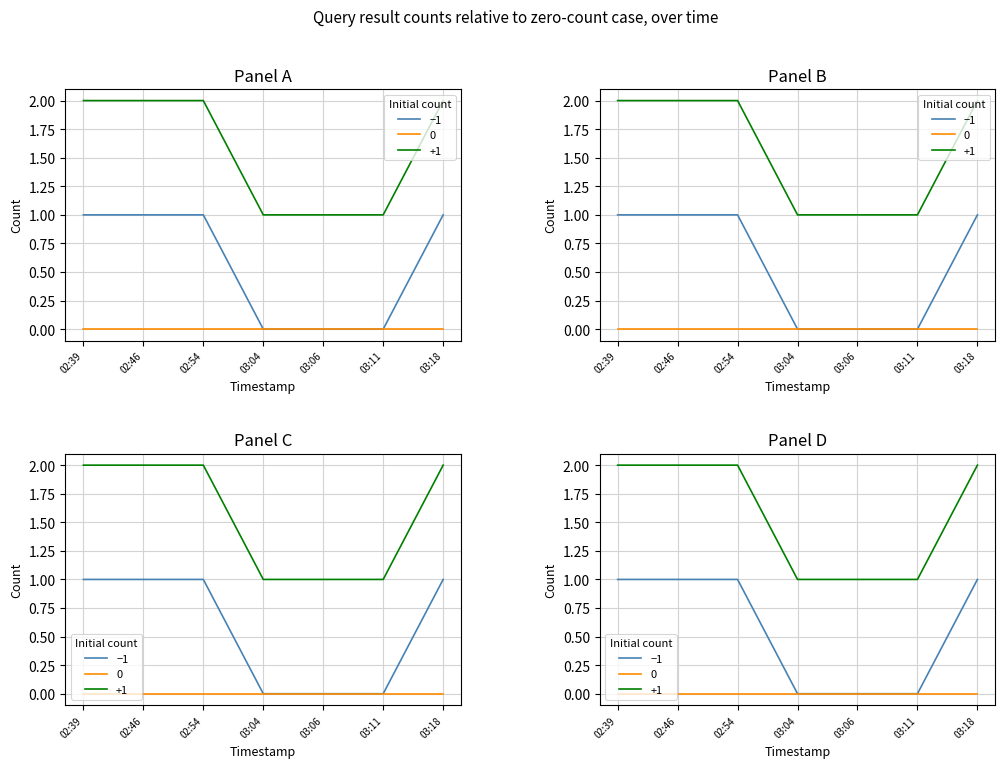

What position from the right is 03:04?

4